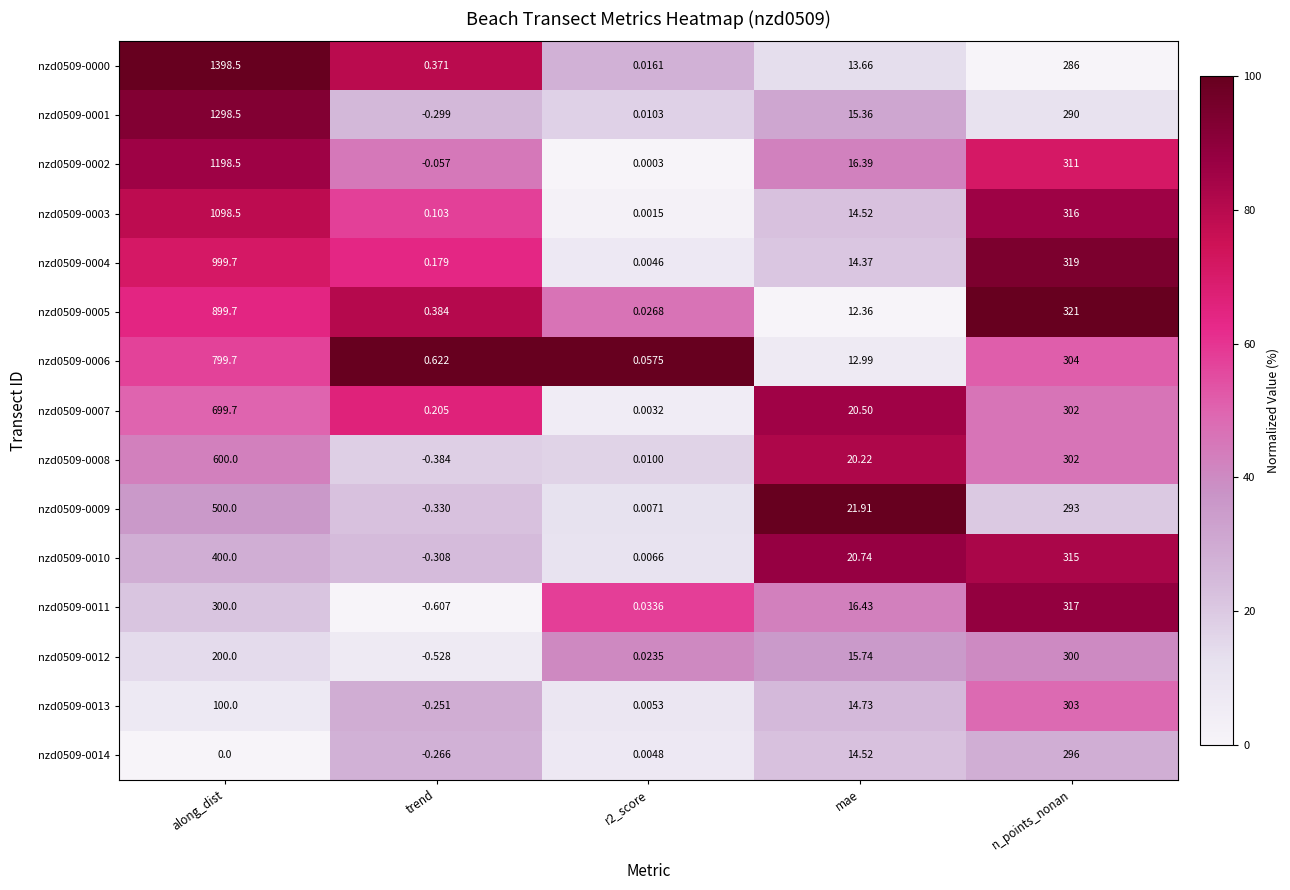

At which category is the sum across all series the highest?

along_dist